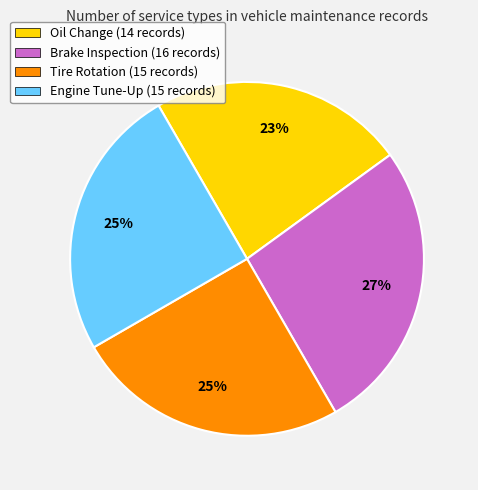

Count the number of slices in the pie.

4